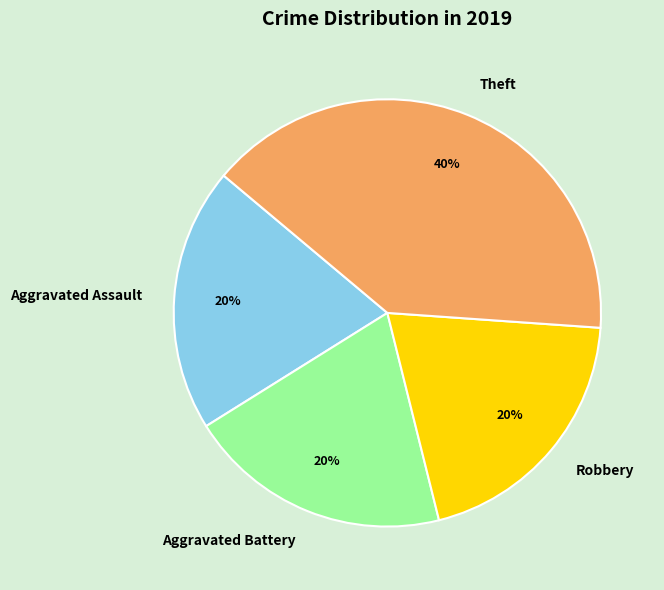

Combined, do Theft and Aggravated Battery account for over 50%?

Yes